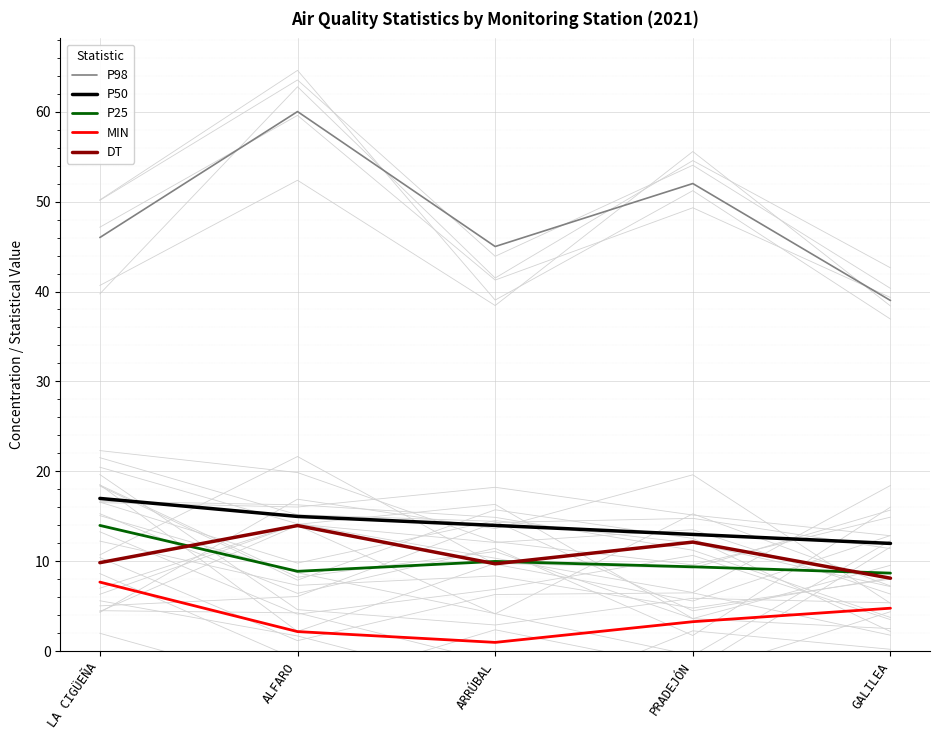

How many lines are shown in the chart?

5